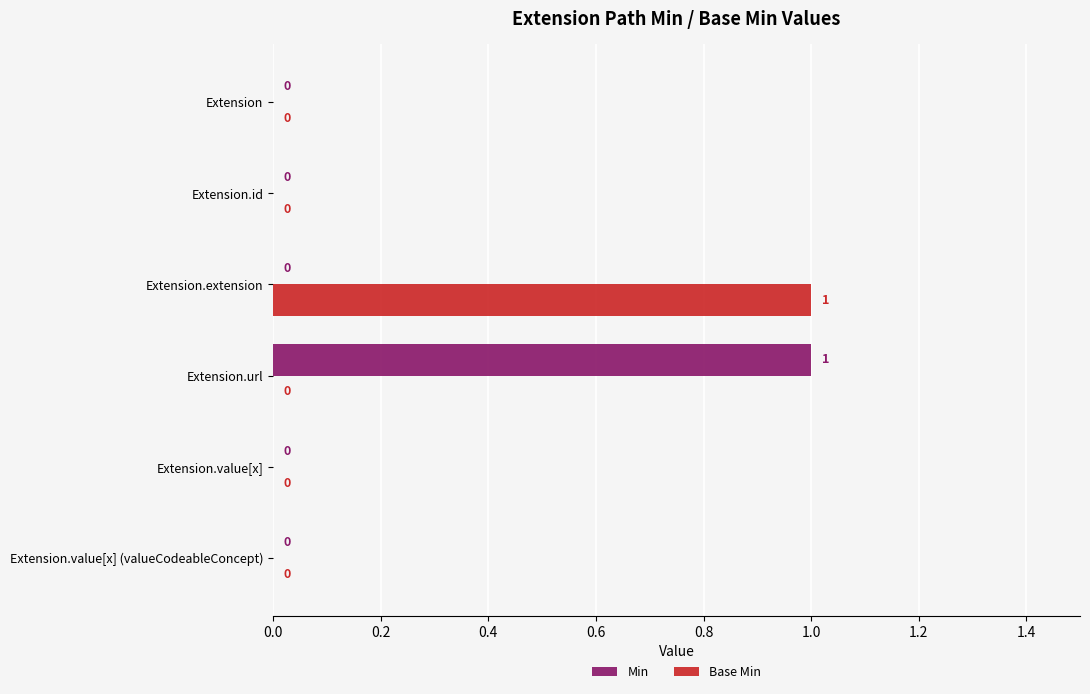

Which series changed the most between Extension and Extension.extension?

Base Min